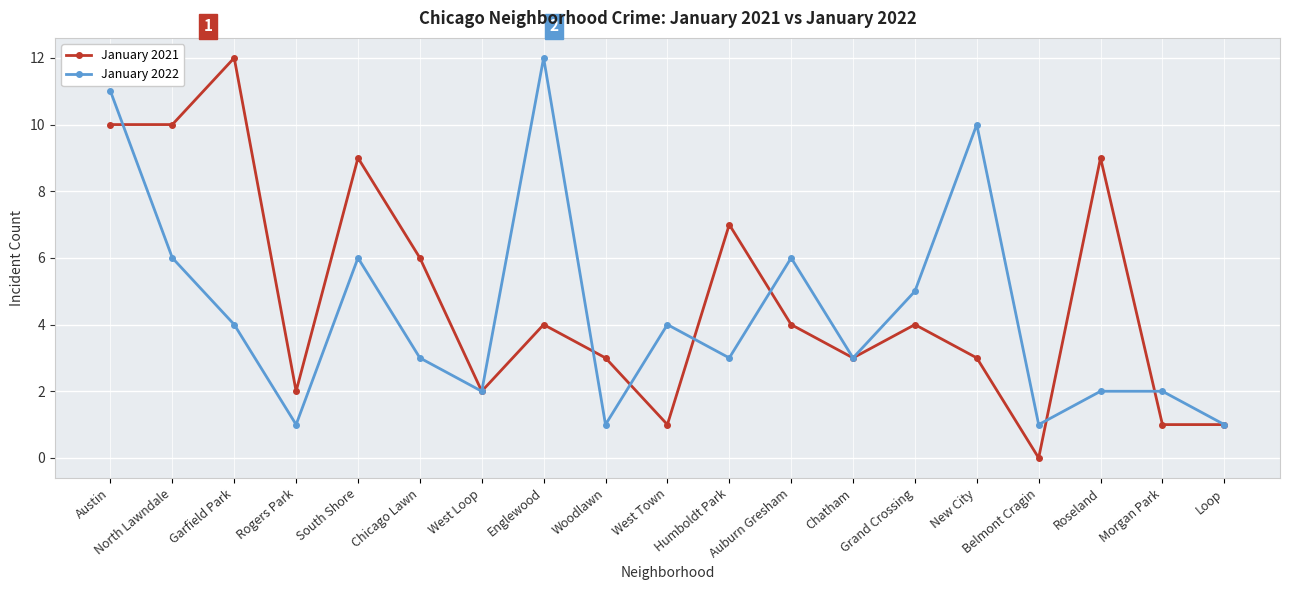

Where does the January 2022 series first go above 3?

Austin